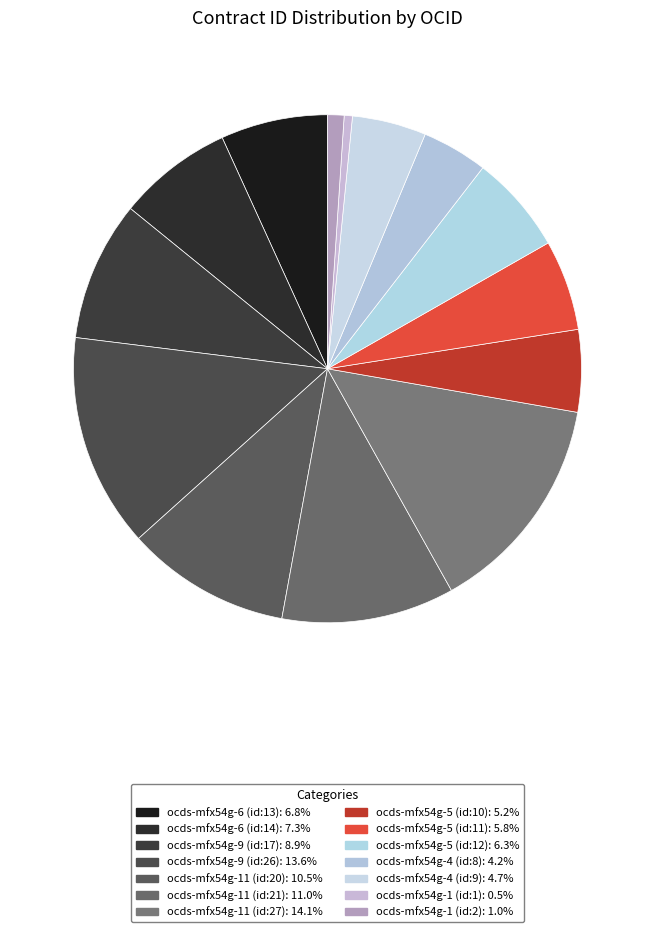

Does ocds-mfx54g-1 (id:2) represent more than half of the total?

No